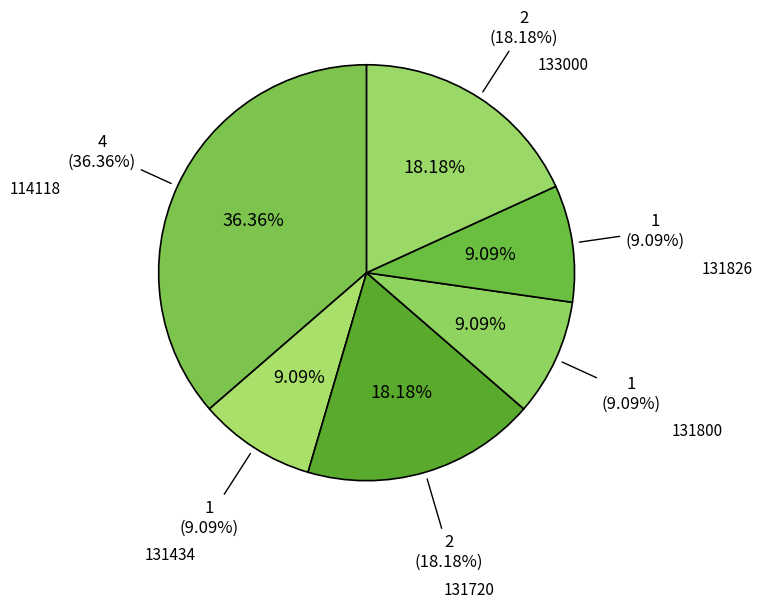

To the nearest percent, what portion does 131720 represent?

18%